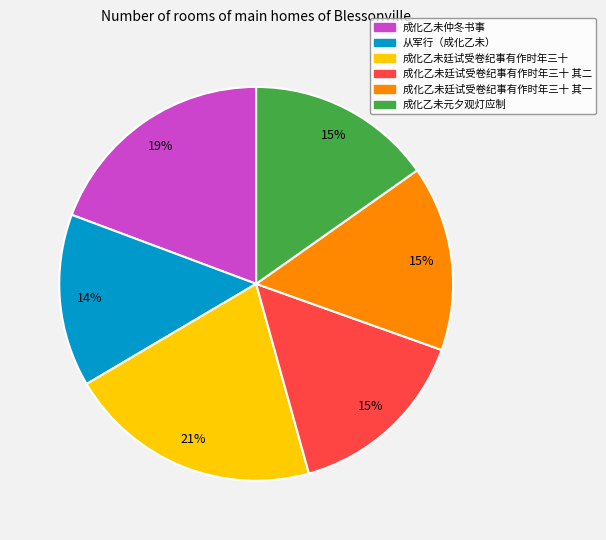

Does 从军行（成化乙未） represent more than half of the total?

No